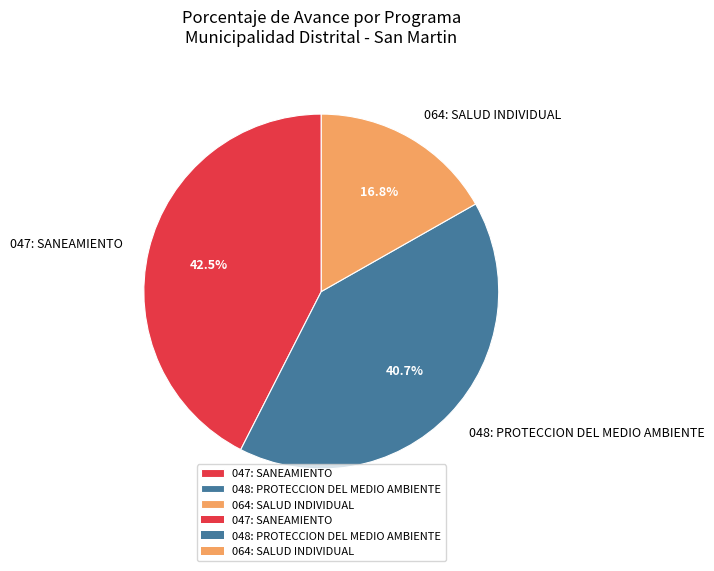

Which category has the biggest portion of the pie?

047: SANEAMIENTO